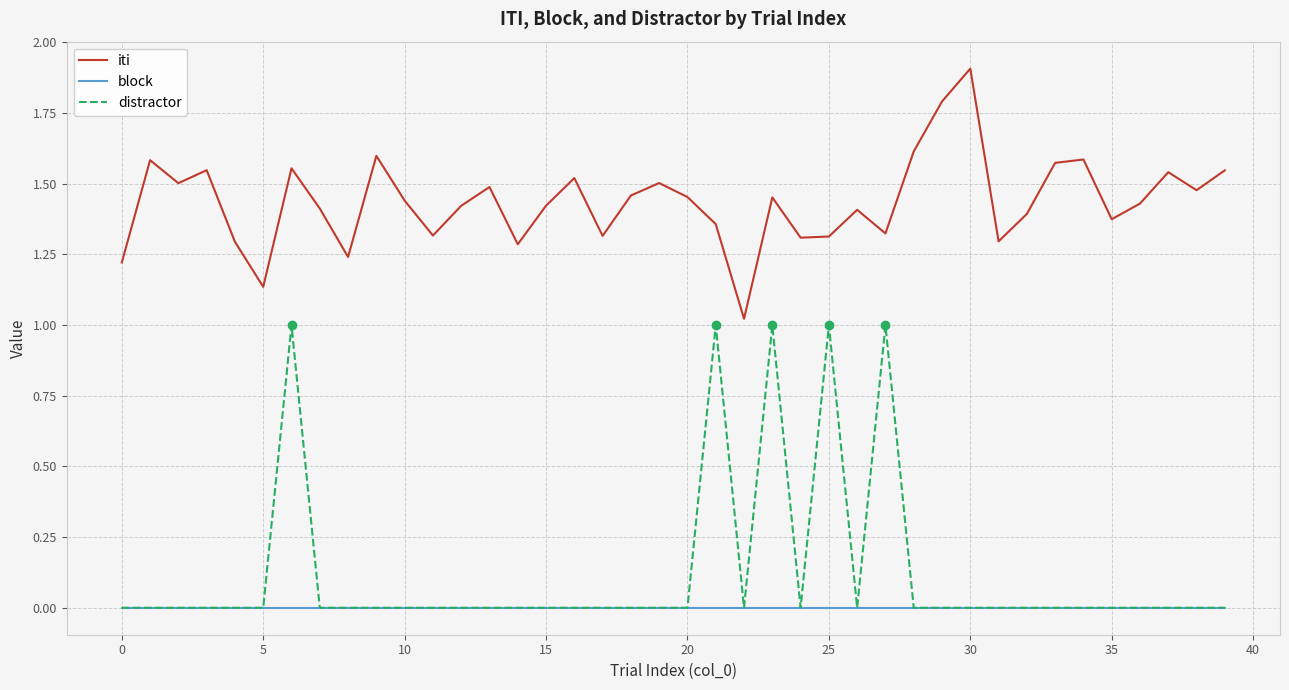

Which series has the largest total across all categories?

iti